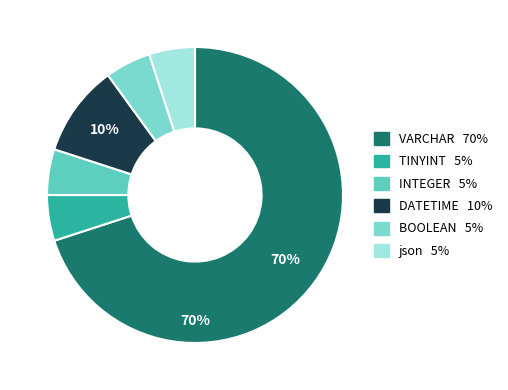

What is the largest slice in the pie chart?

VARCHAR